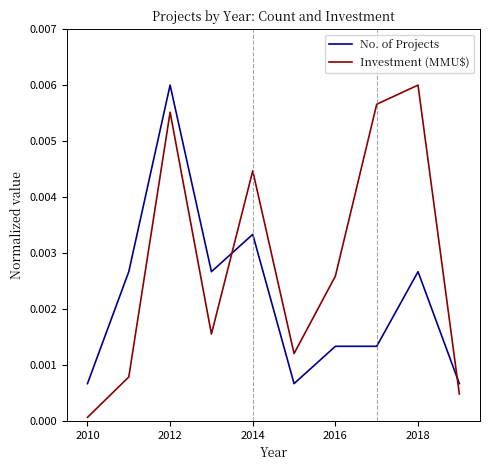

What are all the series names shown in the legend?

No. of Projects, Investment (MMU$)